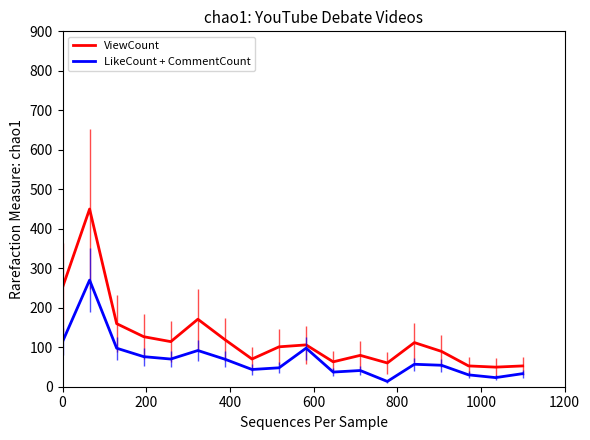

What is the sum of all LikeCount + CommentCount values?

1267.4